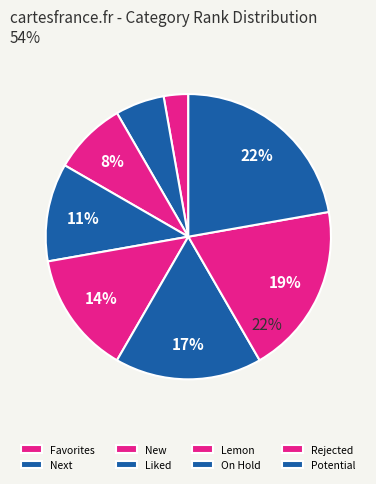

Is New the majority of the pie?

No